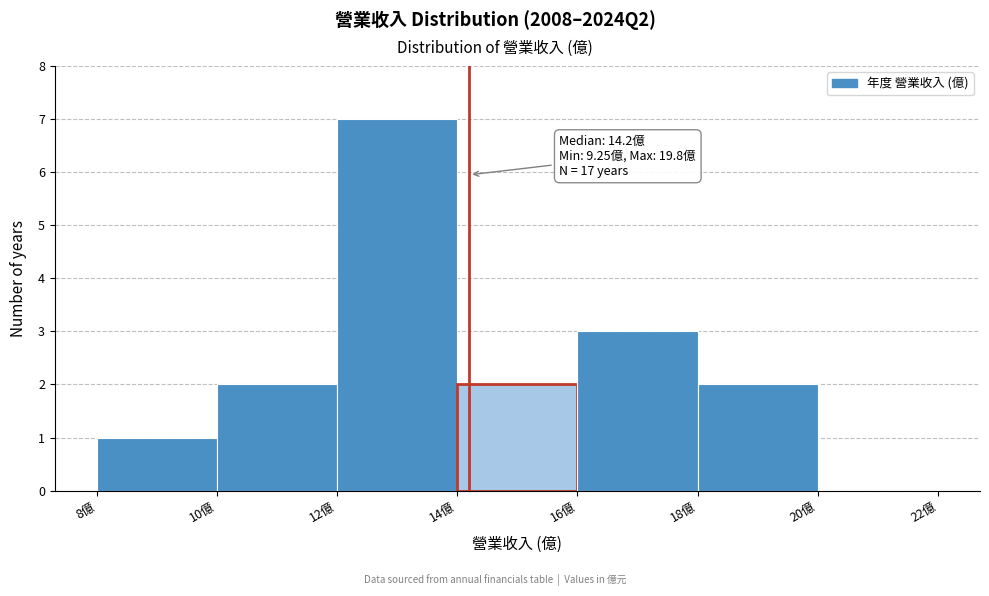

Which range on the x-axis has the tallest bar?

12 to 14